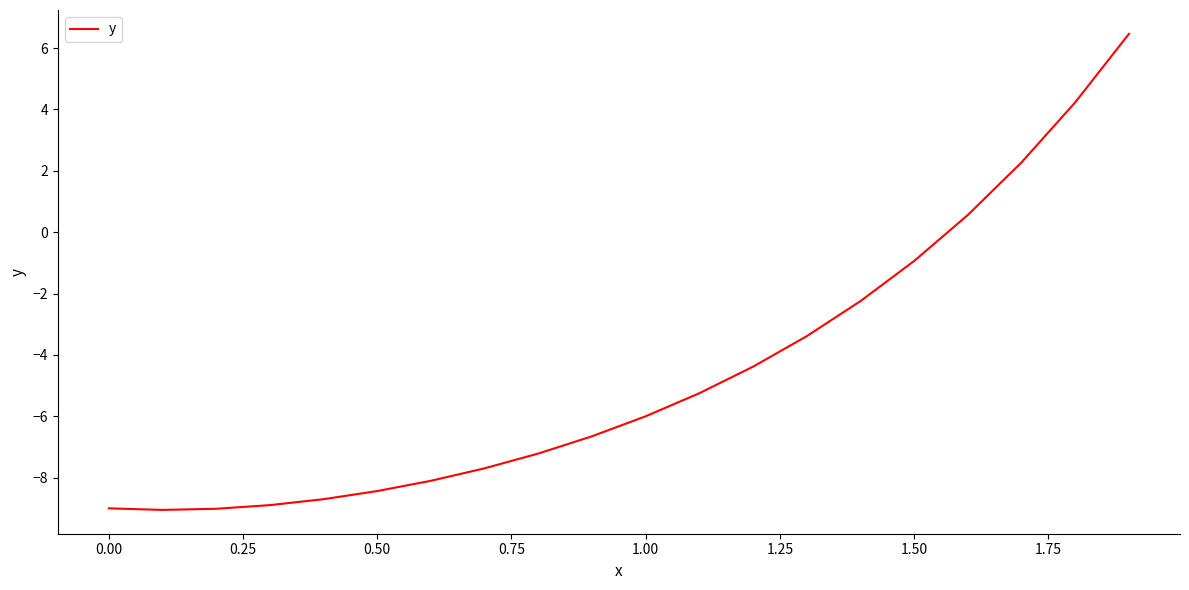

What is the difference between the maximum and minimum values?

15.5